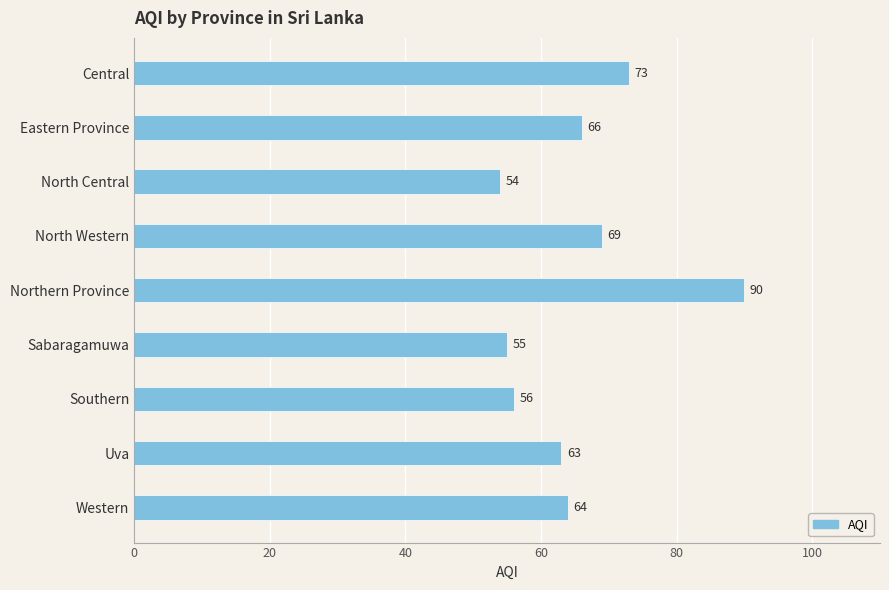

Rank the categories by value from highest to lowest.

Northern Province, Central, North Western, Eastern Province, Western, Uva, Southern, Sabaragamuwa, North Central